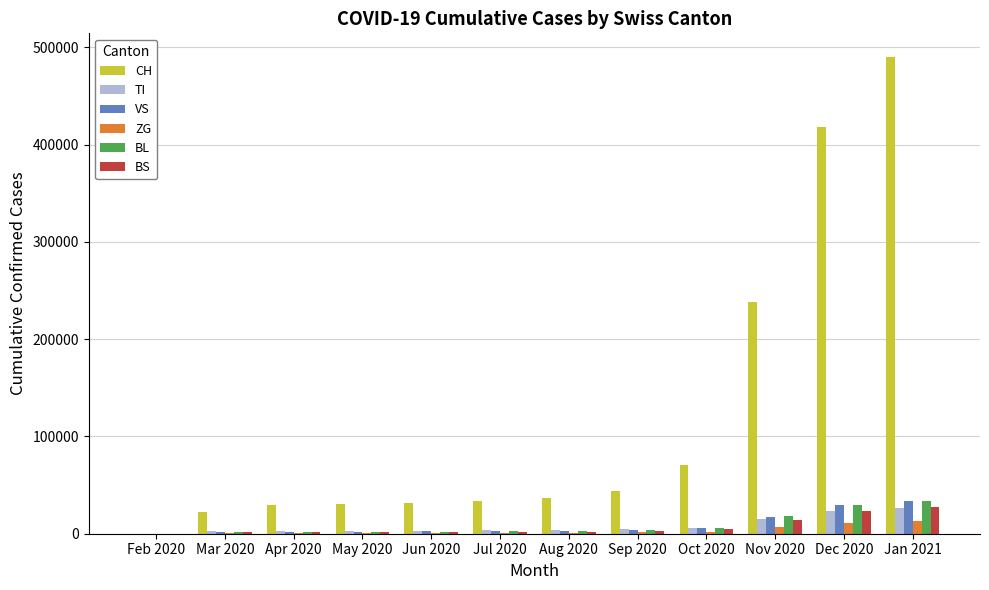

At which label does CH reach its peak?

Jan 2021